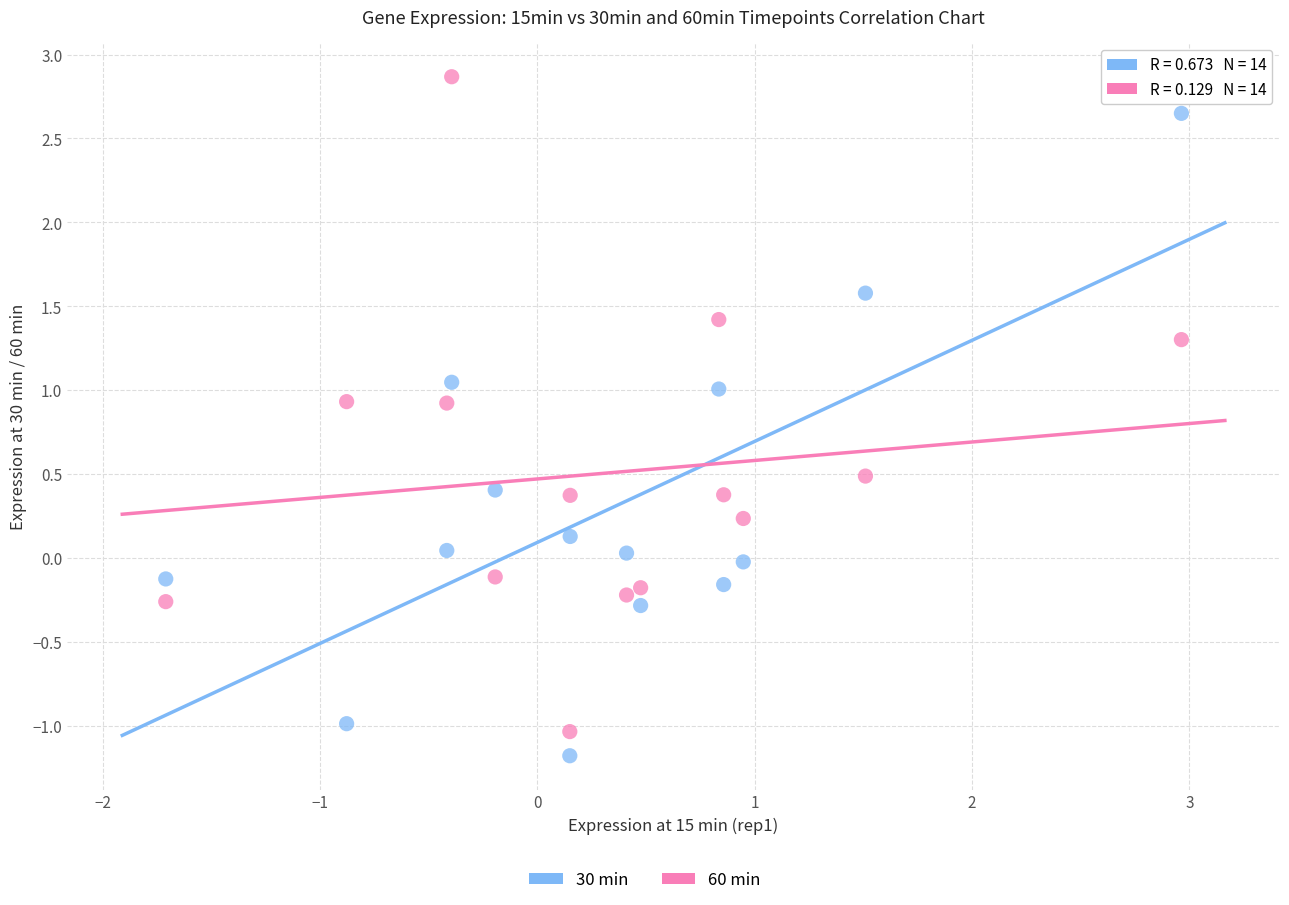

Across all data points, what is the range of Y values (max minus min)?

4.0